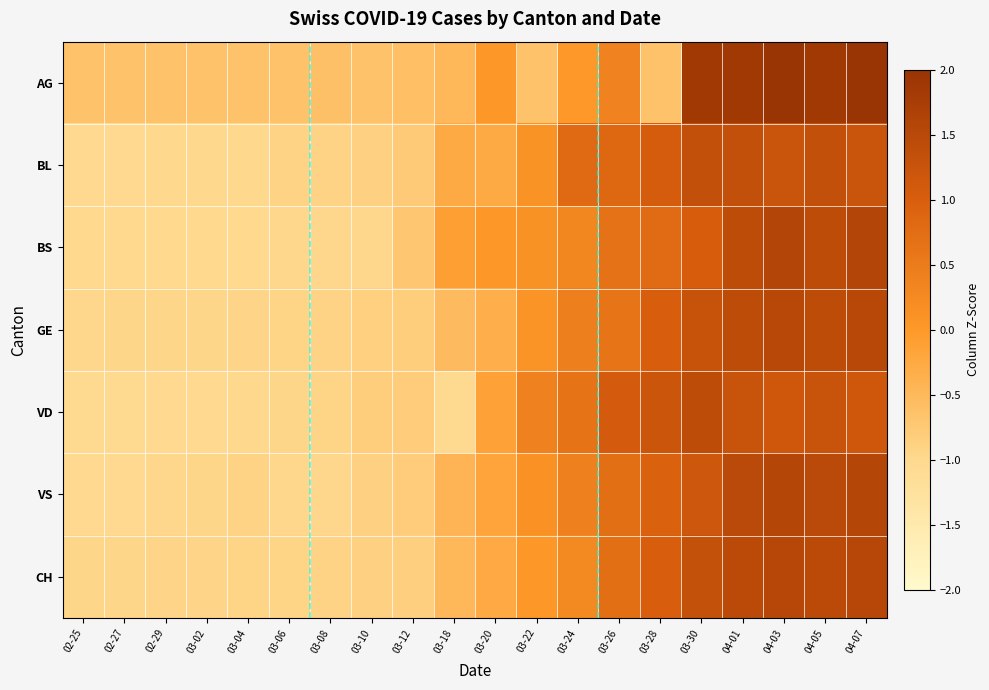

Which label corresponds to the smallest value in the chart?

02-25